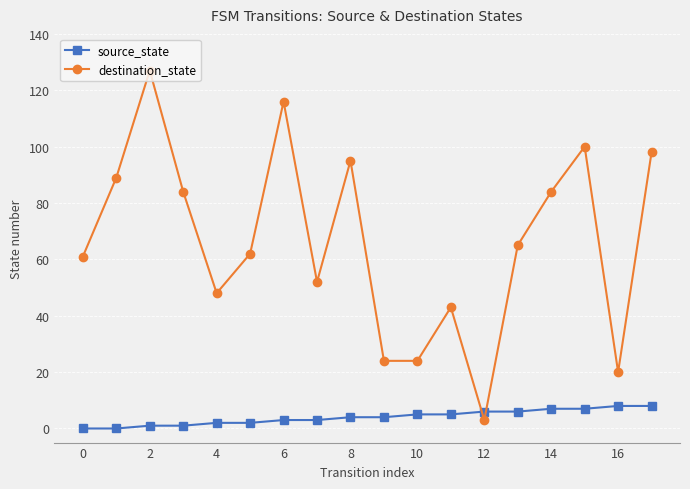

Count the number of categories in the chart.

18